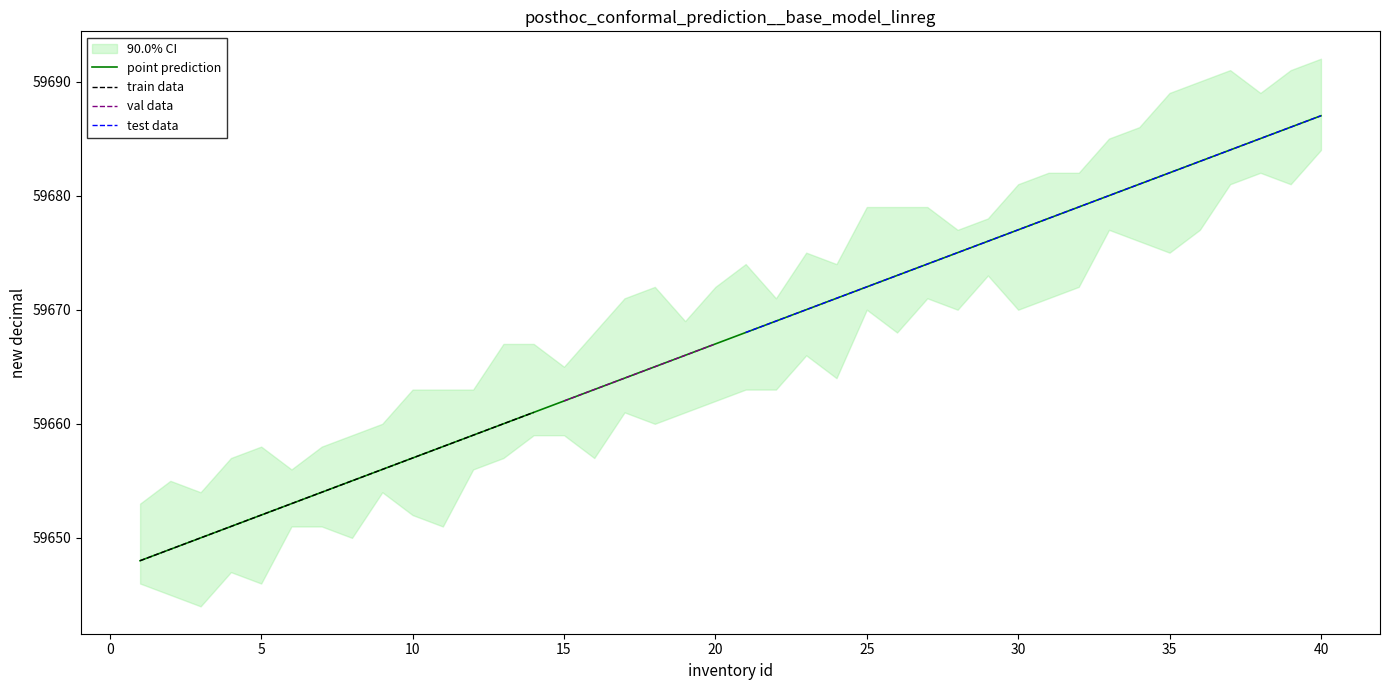

What is the highest value of the test data series?

59687